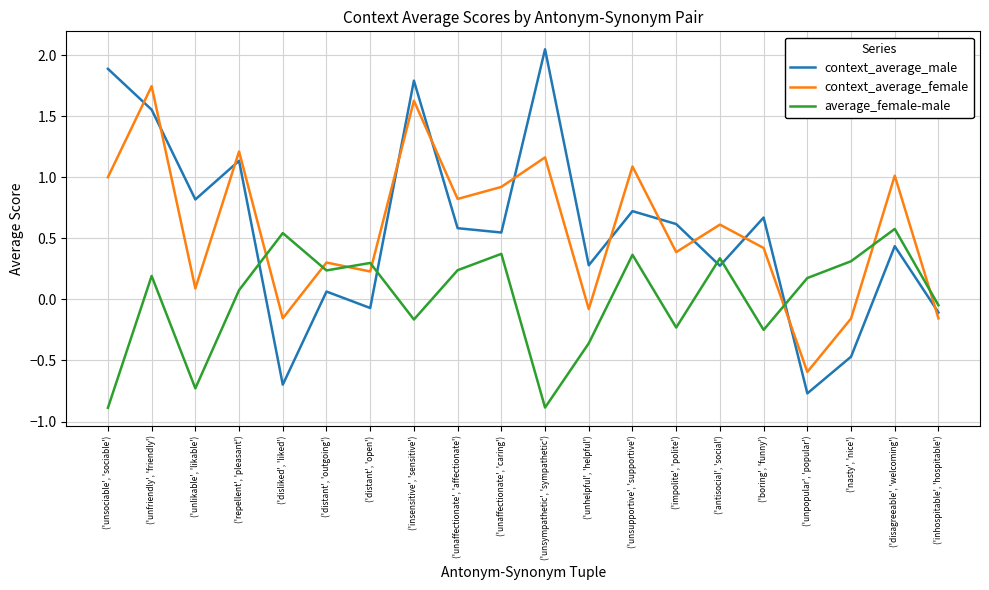

What position from the right is ('insensitive', 'sensitive')?

13